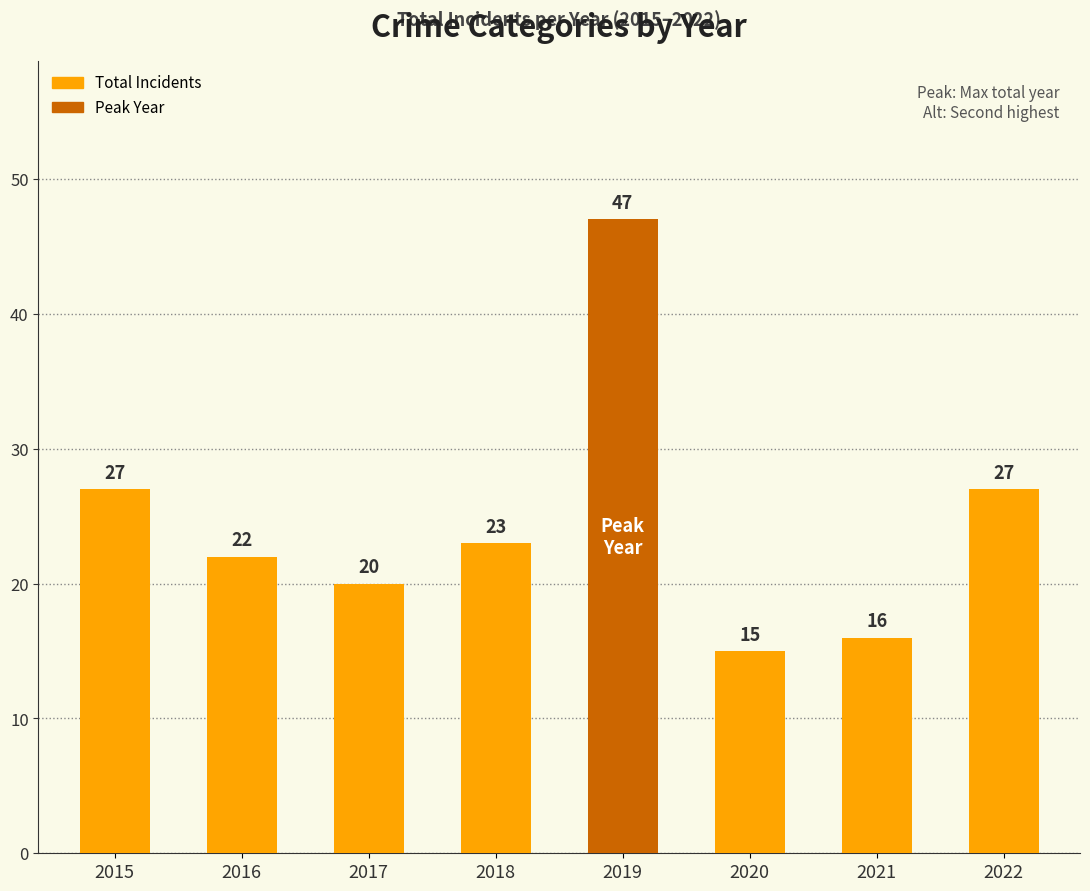

Between 2021 and 2022, which is larger?

2022